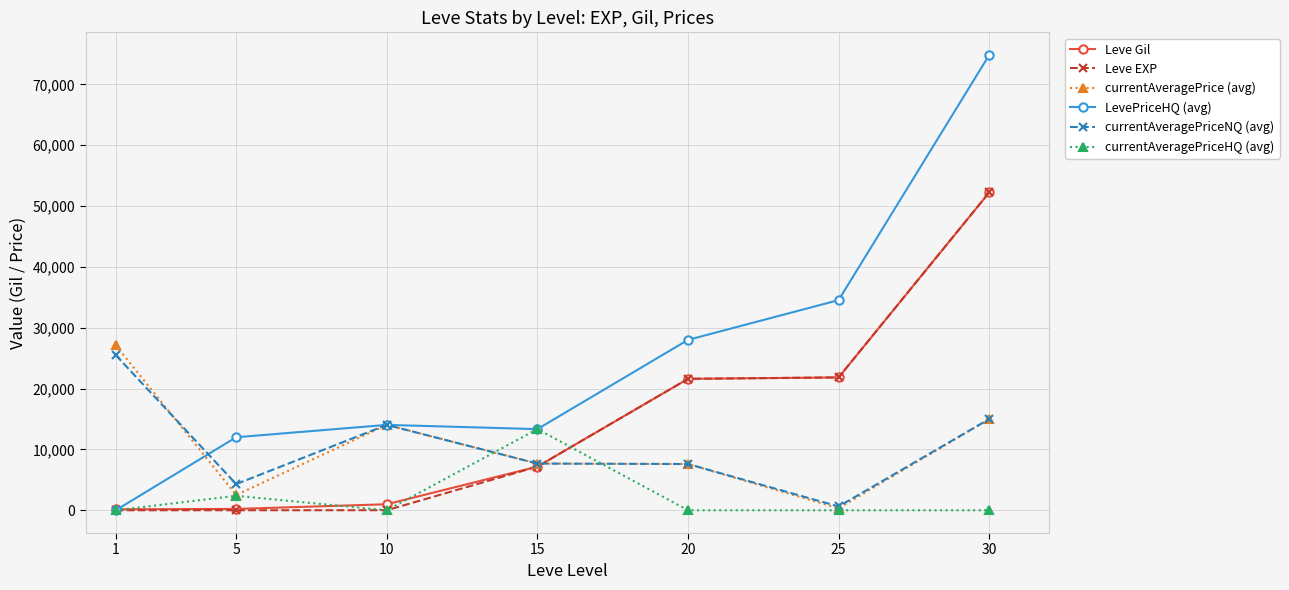

Where is the first local maximum for currentAveragePrice (avg)?

10